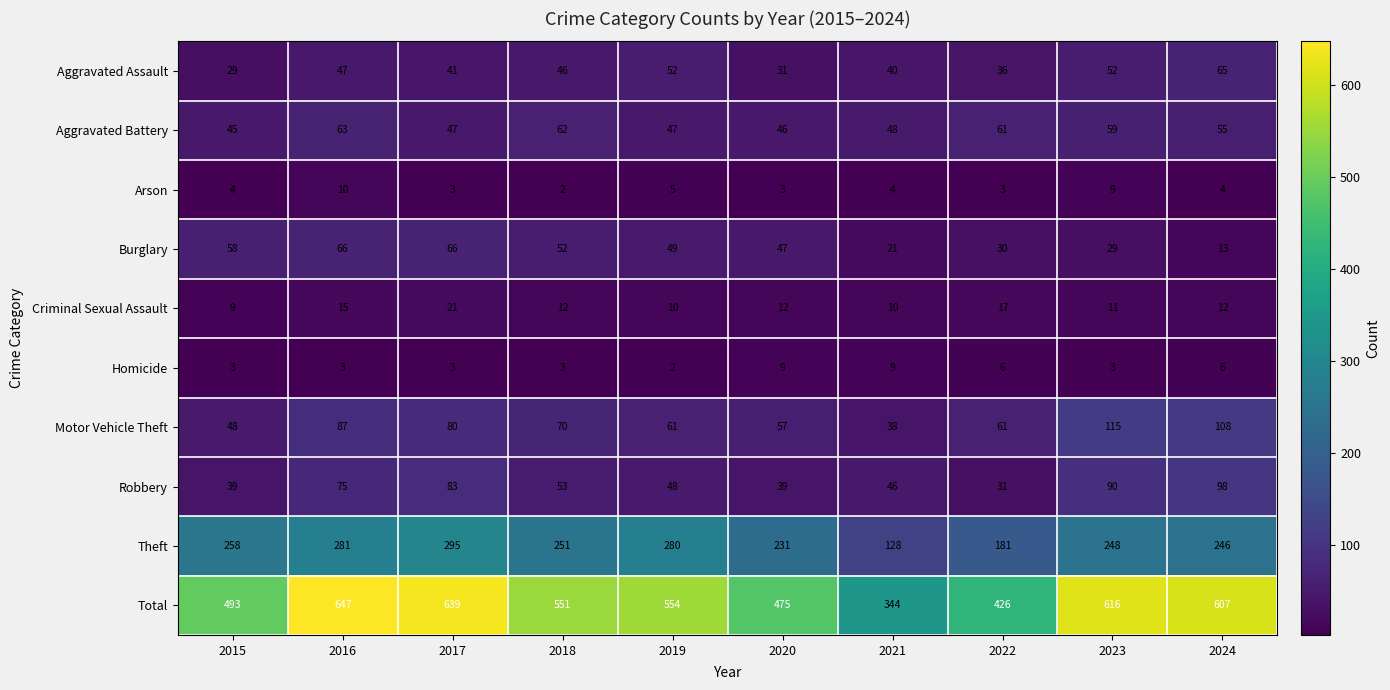

What is the lowest value of the Aggravated Battery series?

45